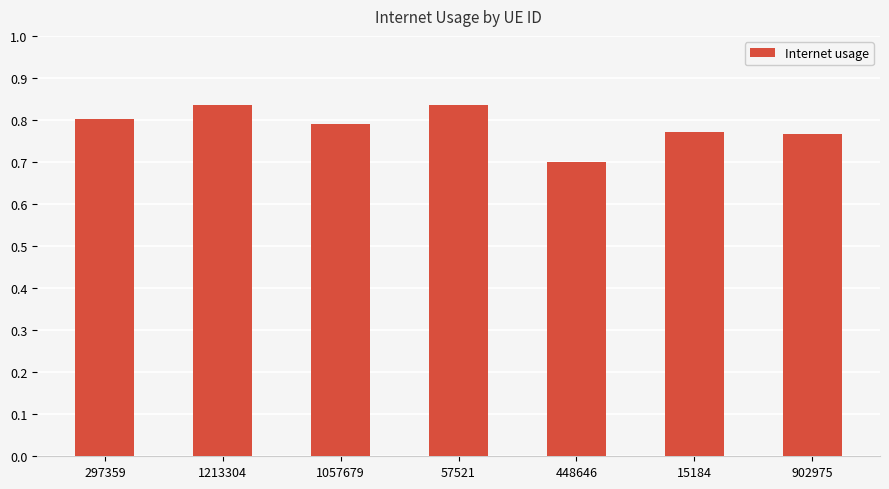

What is the minimum value shown in the chart?

0.7